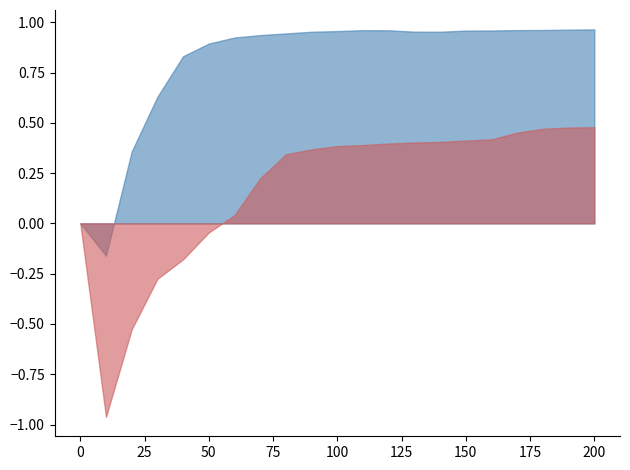

After their last crossing, which series has the higher values: col_4 or col_1?

col_4